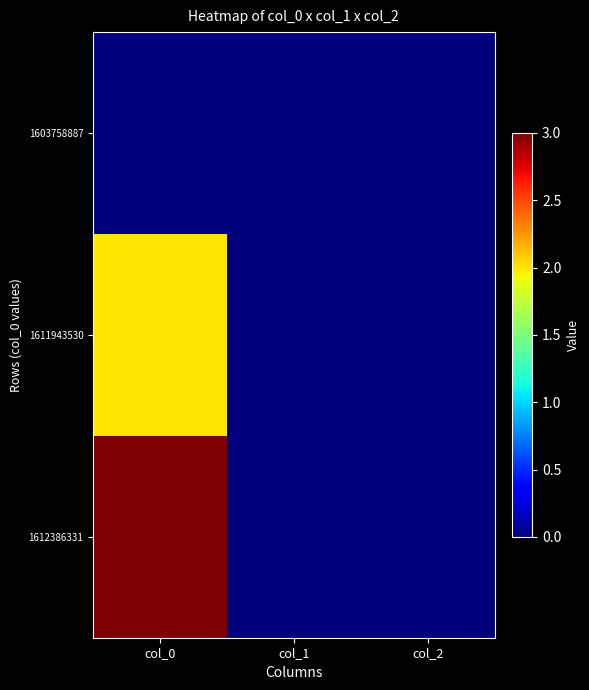

Reading right to left, transcribe all the data shown in this chart.

1603758887: col_2=0	col_1=0	col_0=0
1611943530: col_2=0	col_1=0	col_0=2
1612386331: col_2=0	col_1=0	col_0=3